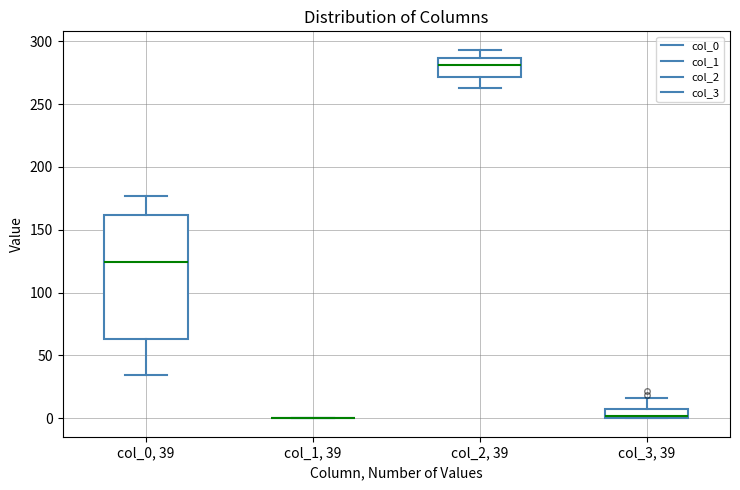

Which box is the tallest, from its lower edge to its upper edge?

col_0, 39